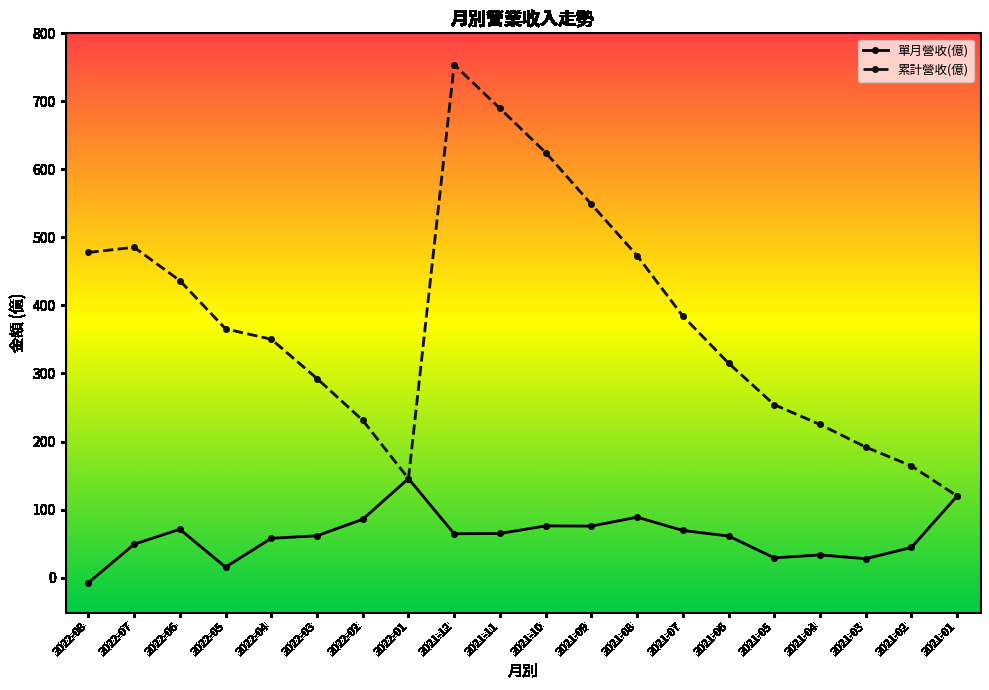

Which series has the largest total across all categories?

累計營收(億)